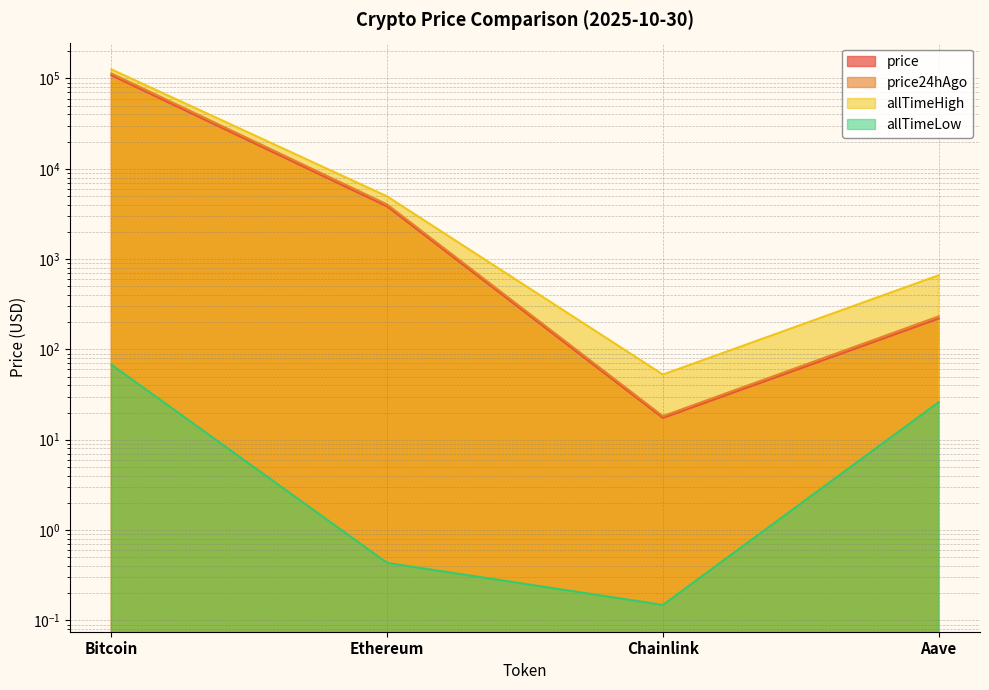

What is the sum of all allTimeHigh values?

131740.4